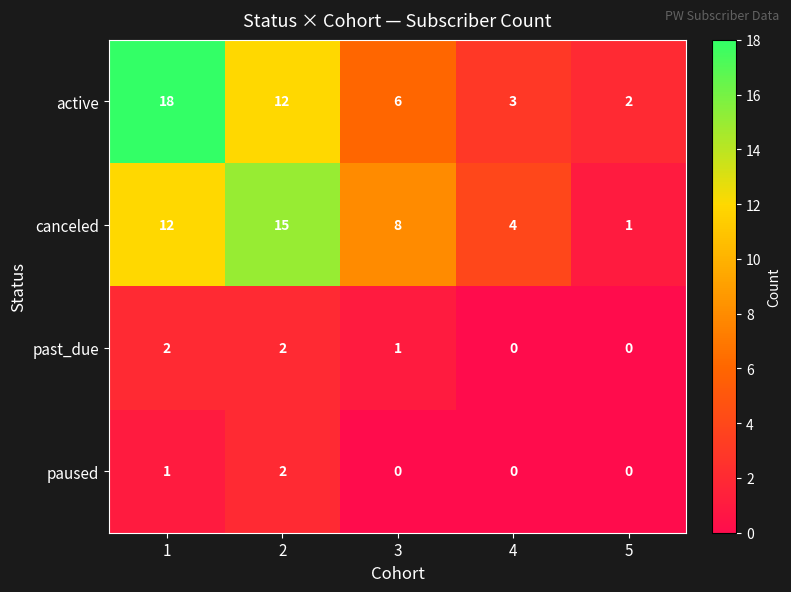

What is the maximum value shown in the chart?

18